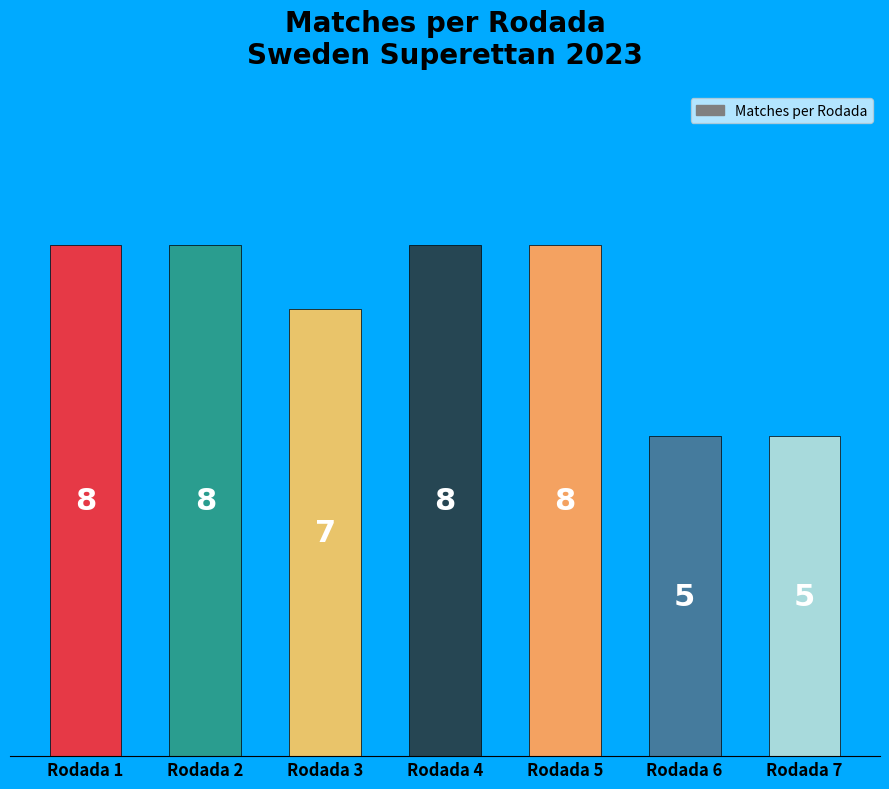

What is the greatest value displayed?

8